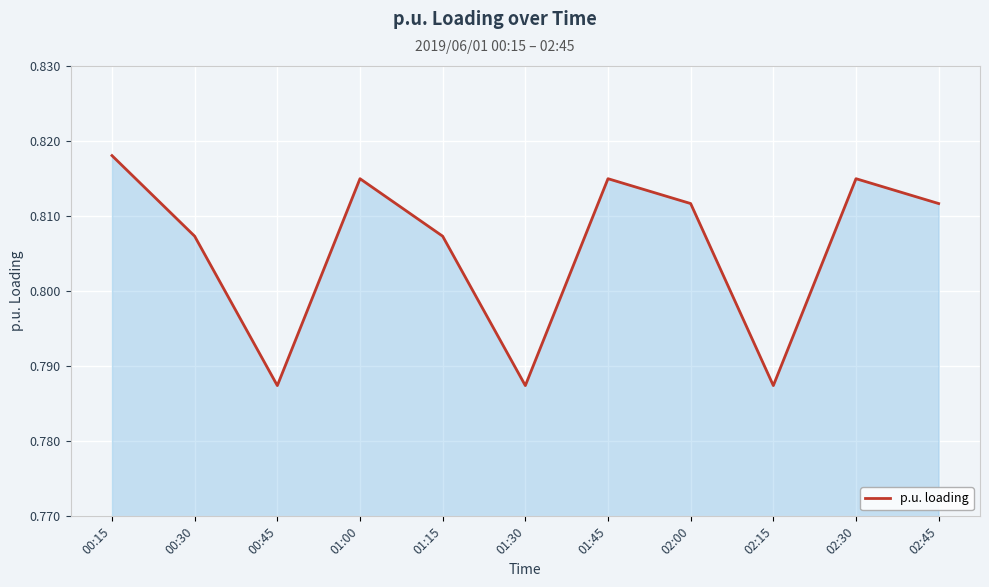

The value at 02:00 is 0.5. True or false?

False